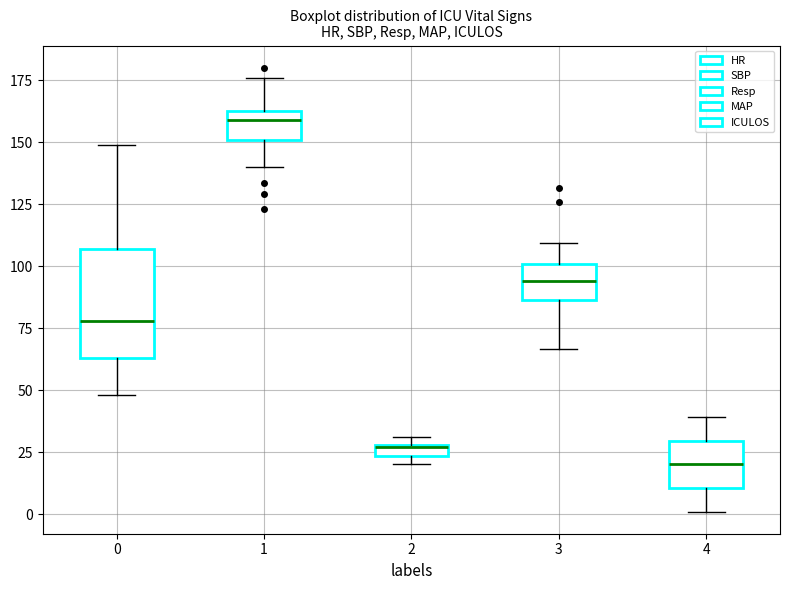

Where is the lower edge of the box at x = 0 on the y-axis? The values are not printed on the chart, so give them approximately, as read against the axis.

65